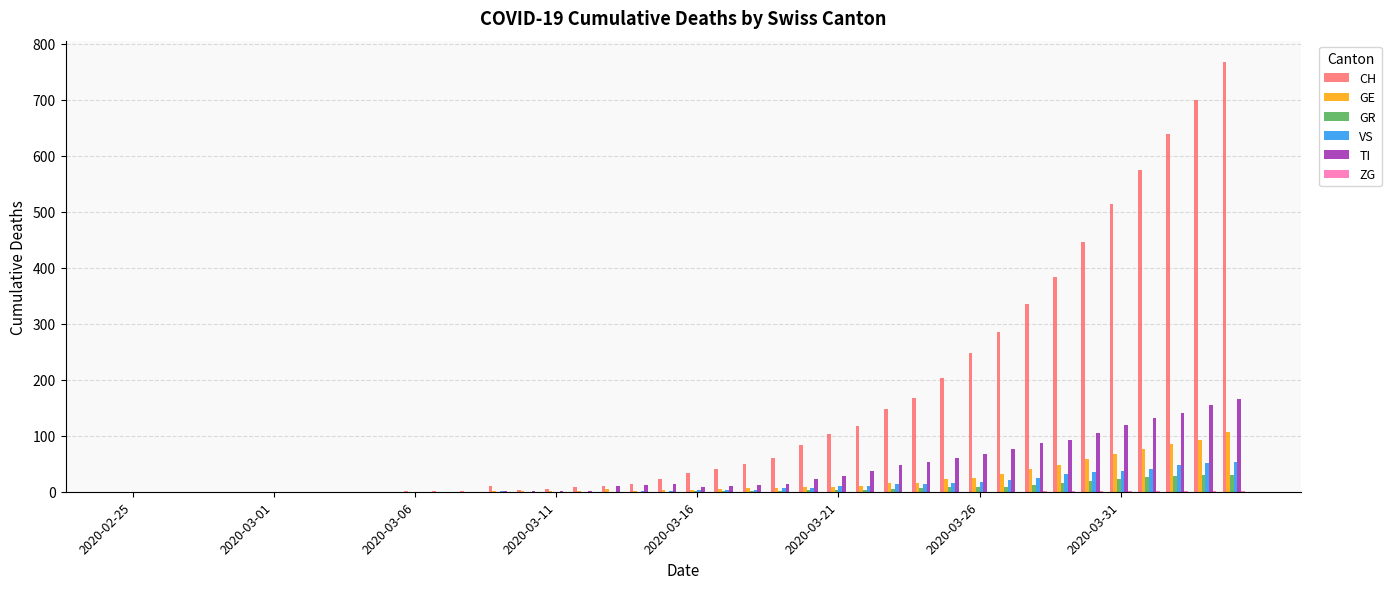

What is the sum of all CH values?

5978